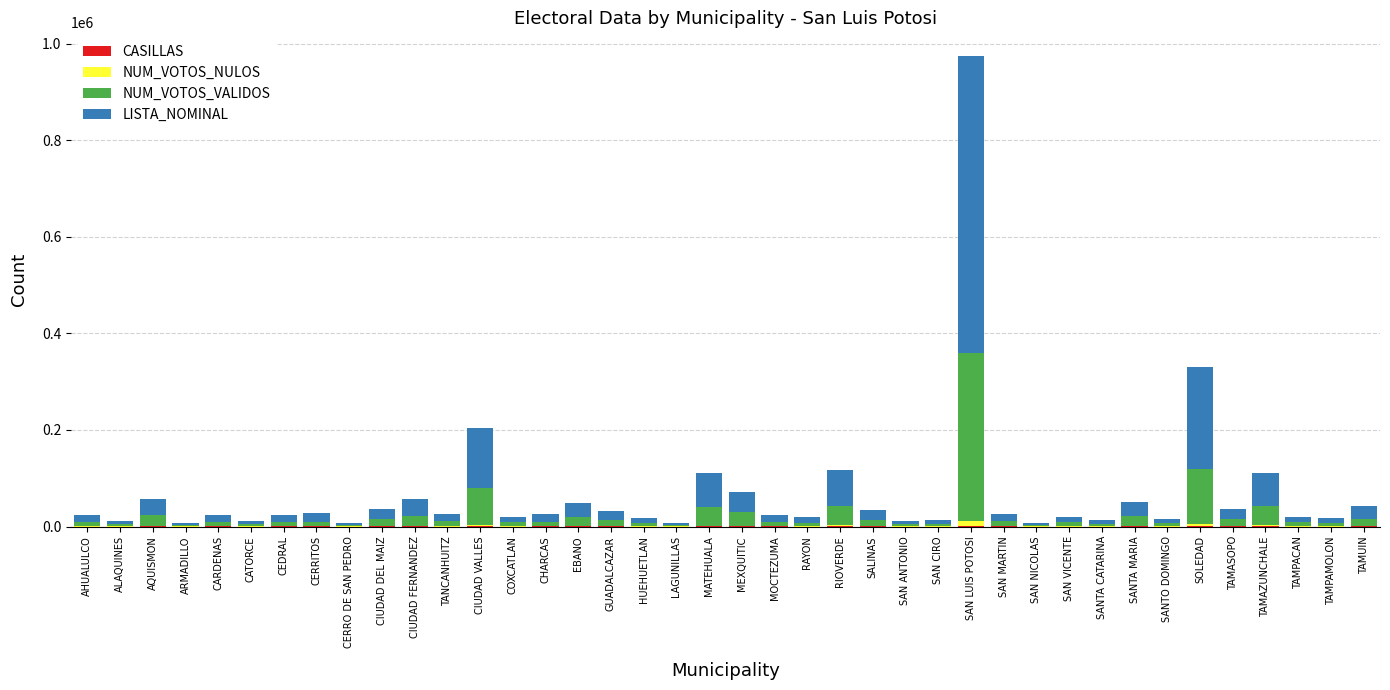

At which category is the sum across all series the highest?

SAN LUIS POTOSI